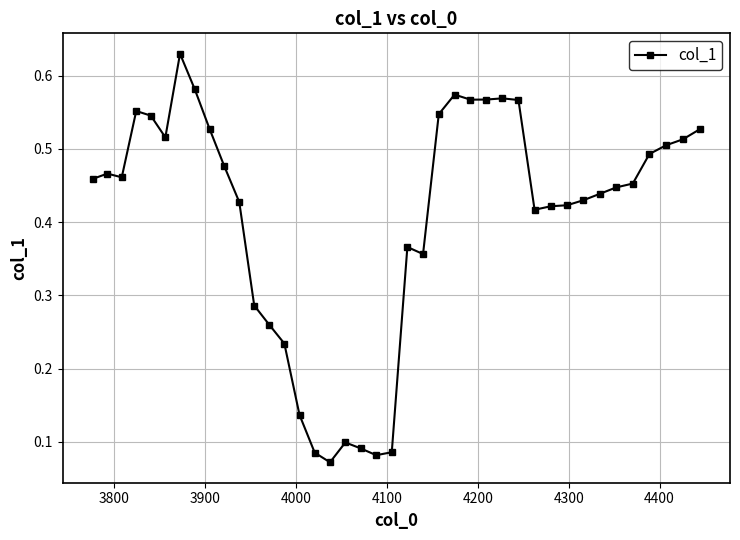

How many values are between 0 and 1?

40